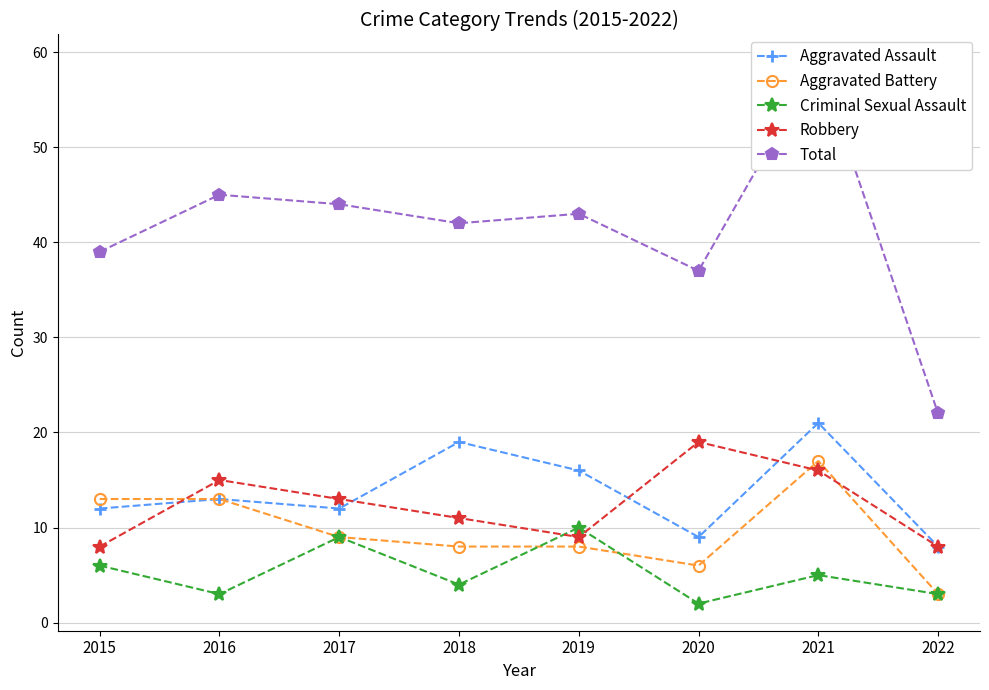

In Aggravated Battery, how many points are lower than both neighbors (excluding endpoints)?

1